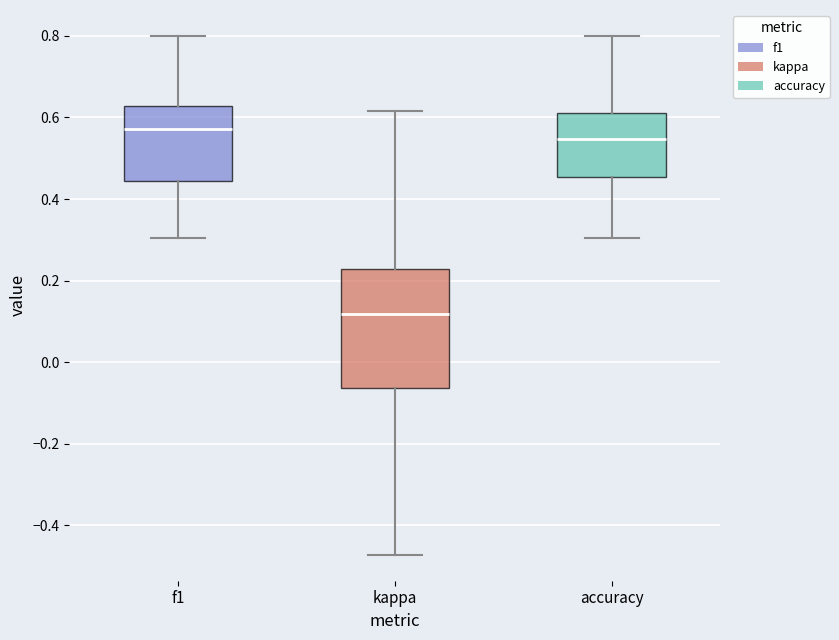

Where is the lower edge of the box for kappa on the y-axis? The values are not printed on the chart, so give them approximately, as read against the axis.

-0.06